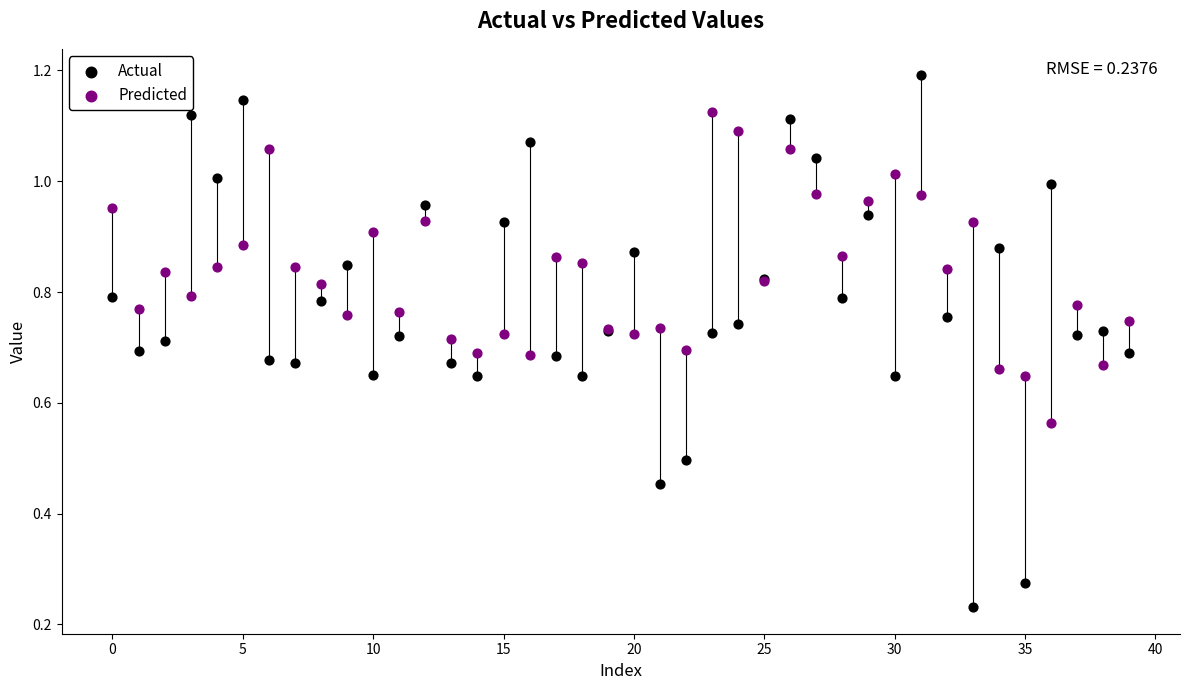

Which series contains the highest Y value?

Actual